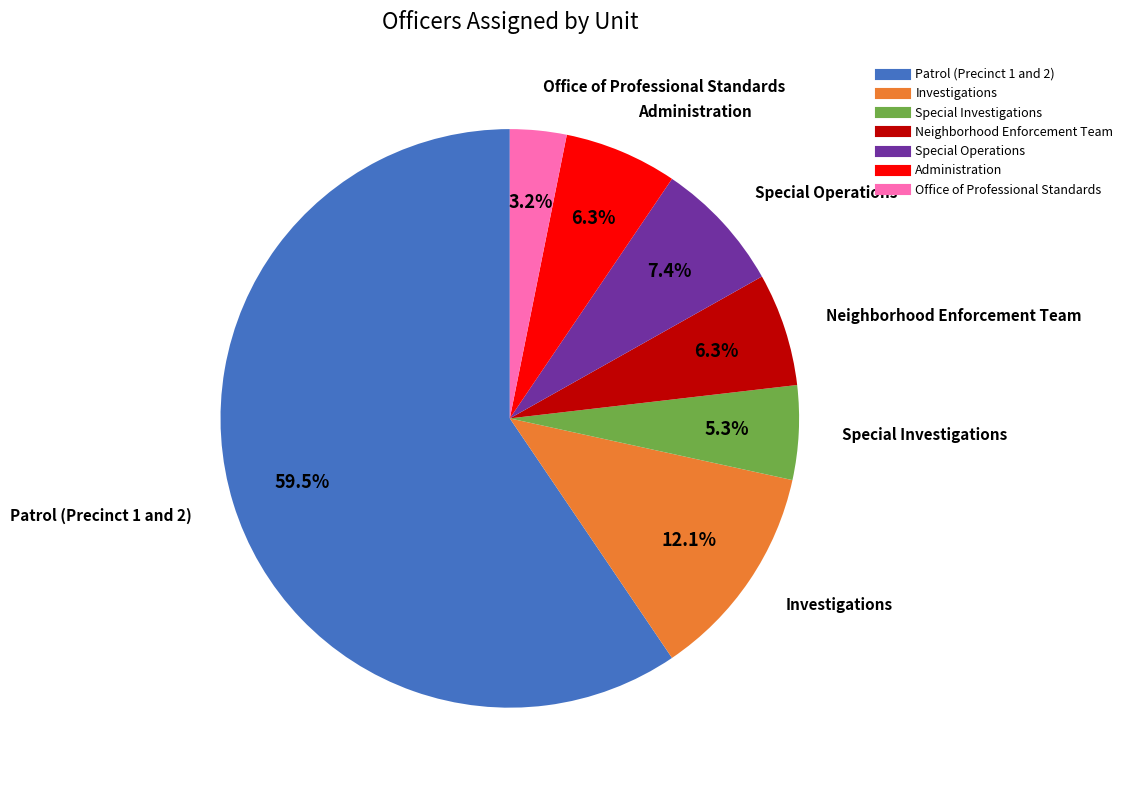

How many segments does this pie chart have?

7